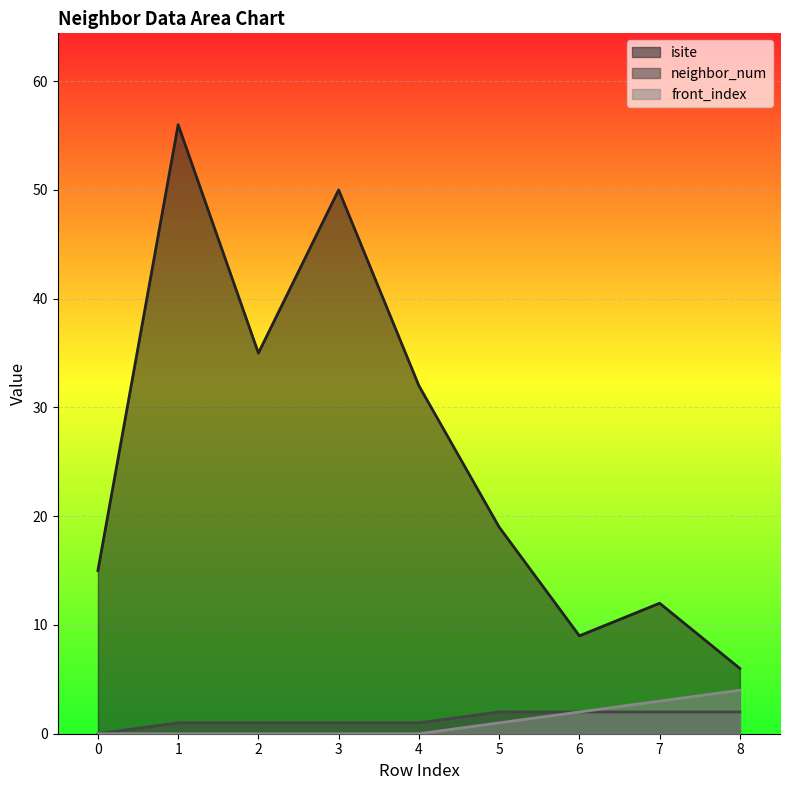

What is the maximum value shown in the chart?

56